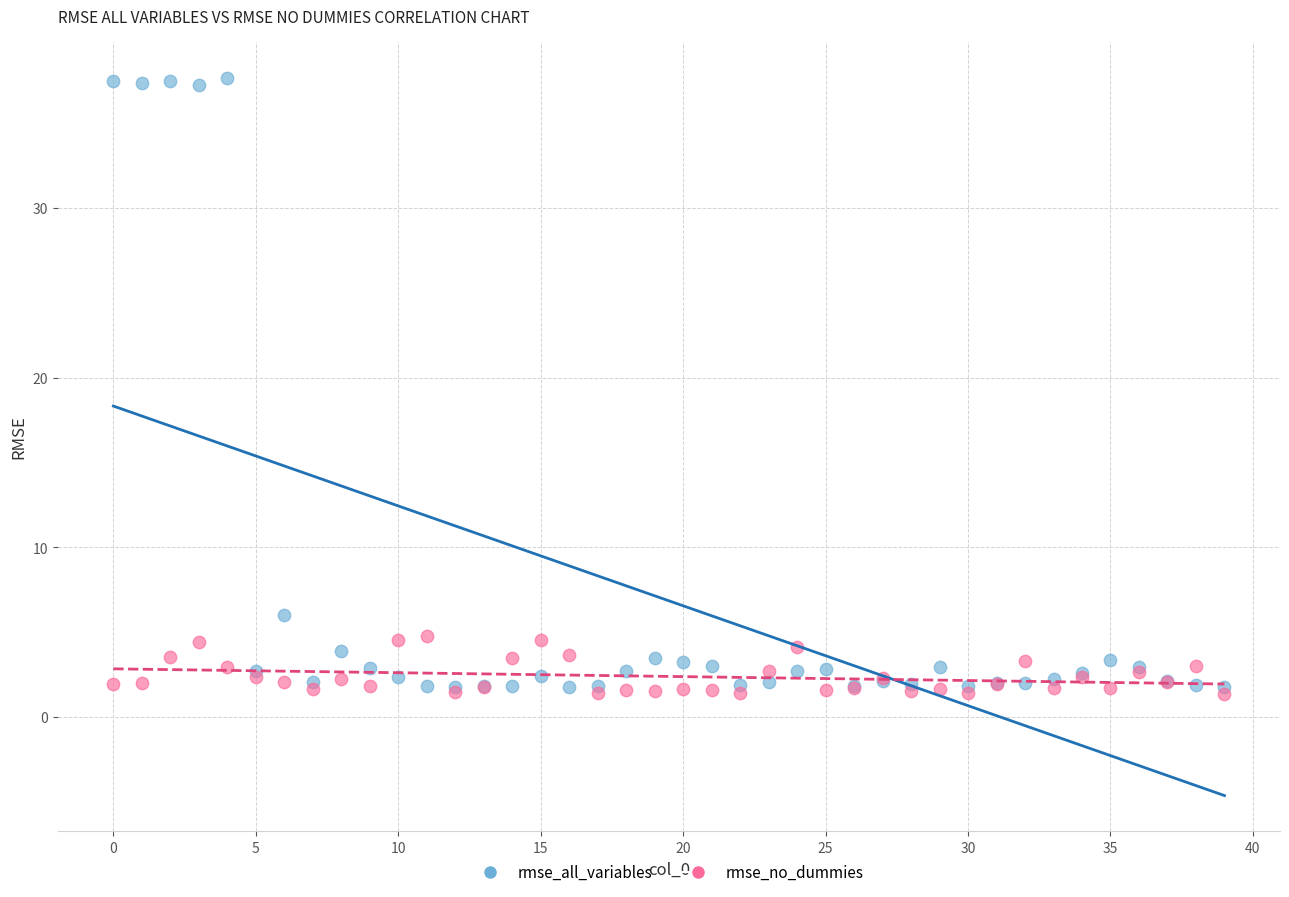

Which series contains the lowest Y value?

rmse_no_dummies